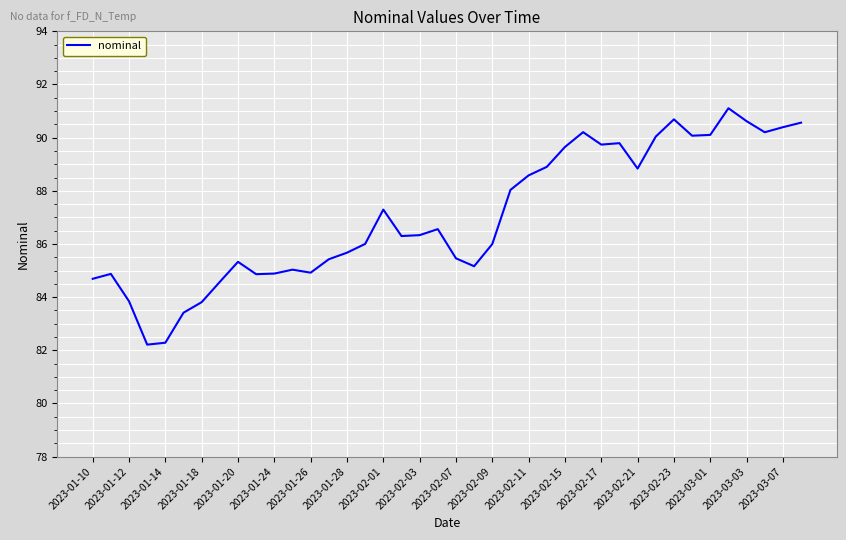

Does the chart have visible grid lines?

Yes